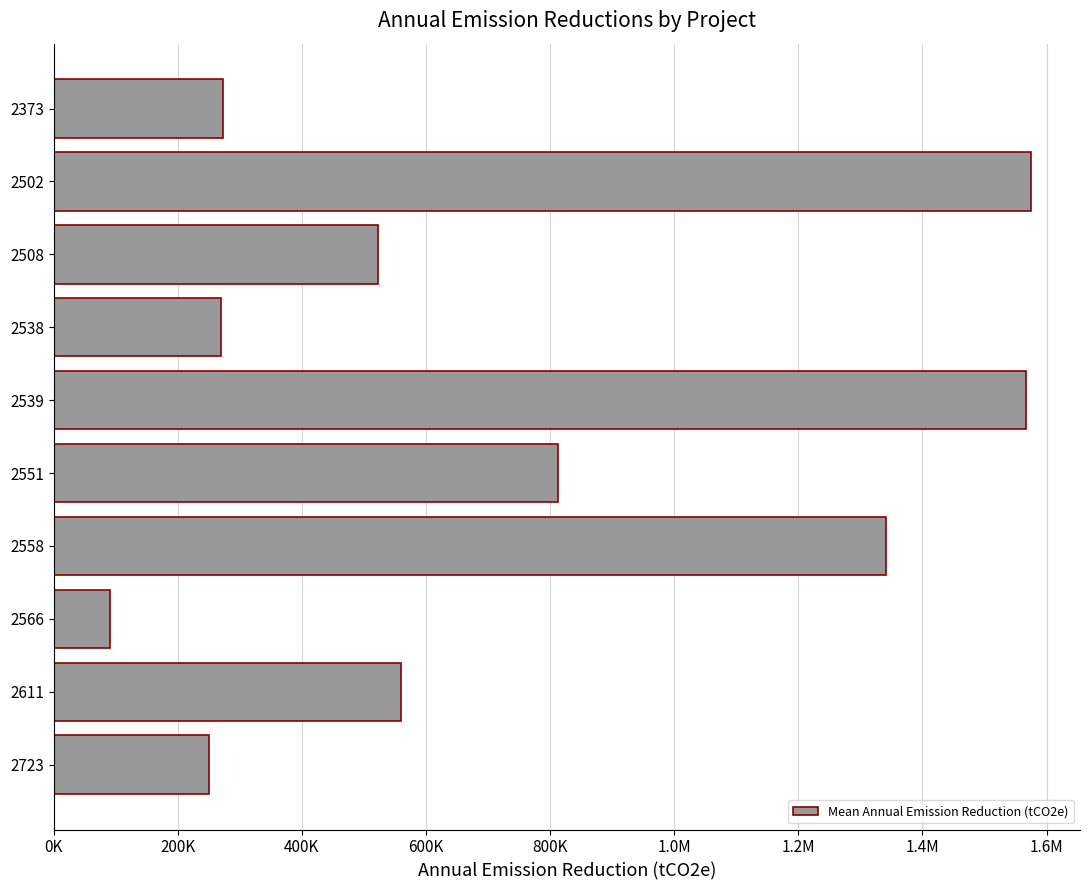

What is the difference between the maximum and minimum values?

1484516